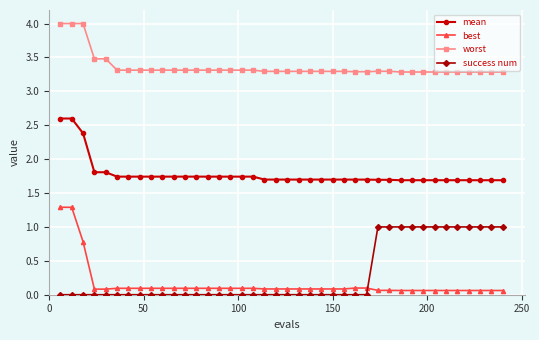

True or false: success num and mean intersect in this chart.

False